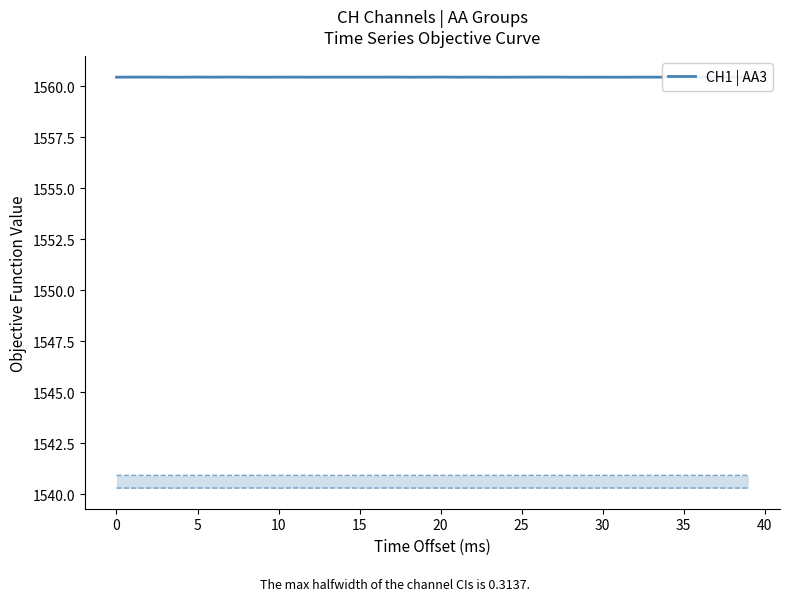

What is the minimum value shown in the chart?

1560.4